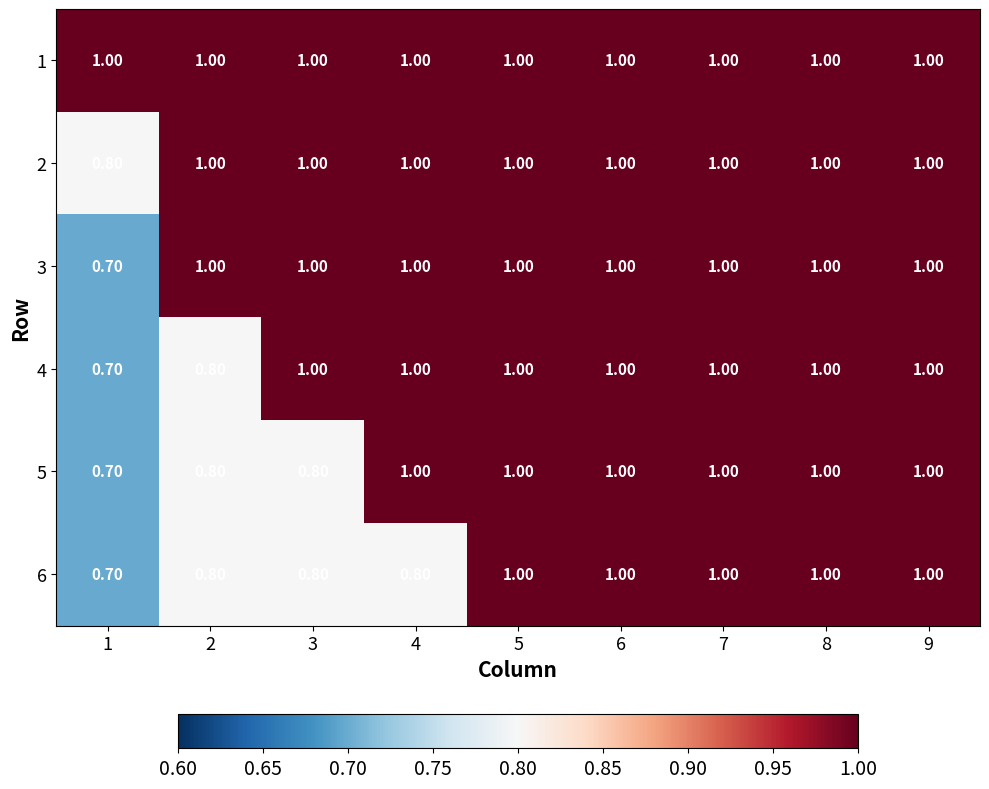

At how many categories does at least one series exceed 0?

9